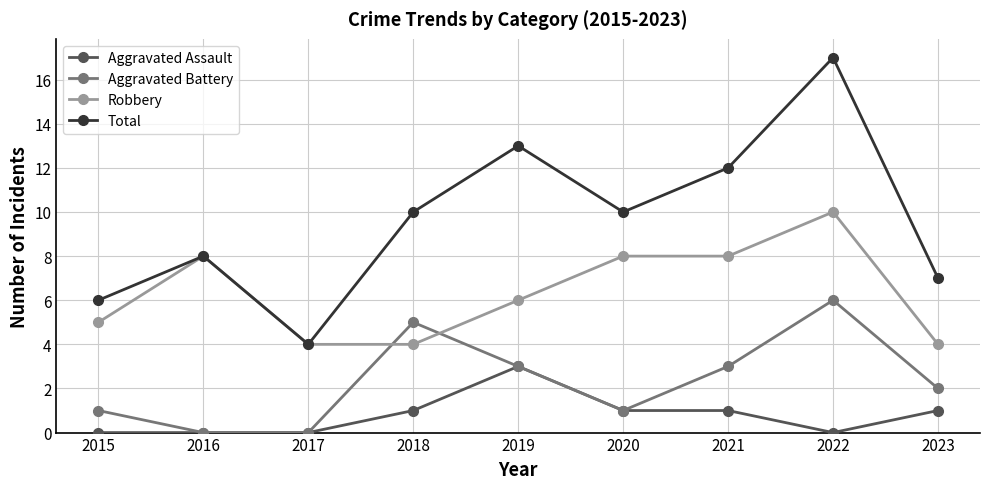

What is the sum of the Robbery values at 2018 and 2020?

12